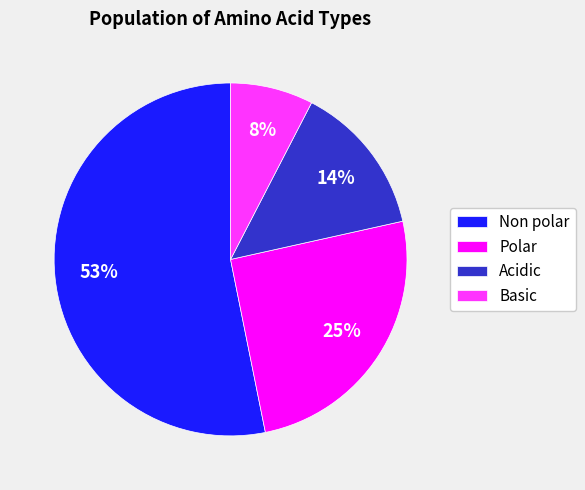

Is the sum of Non polar and Polar greater than half?

Yes